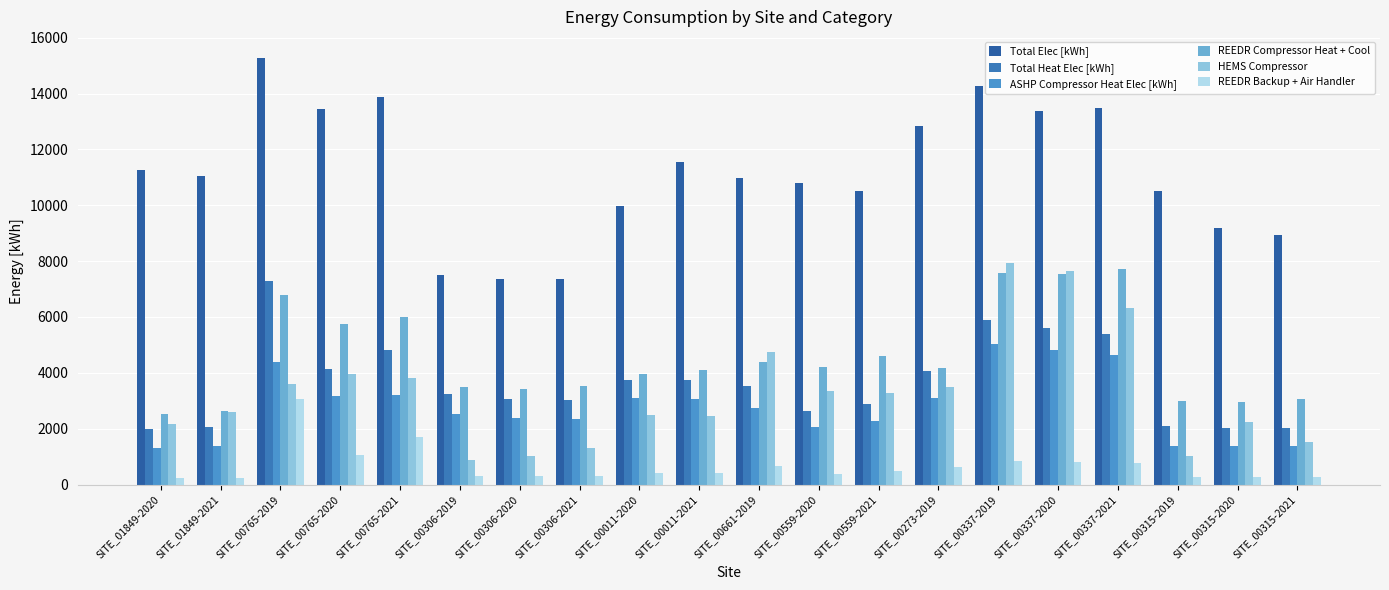

At which category is the sum across all series the highest?

SITE_00337-2019